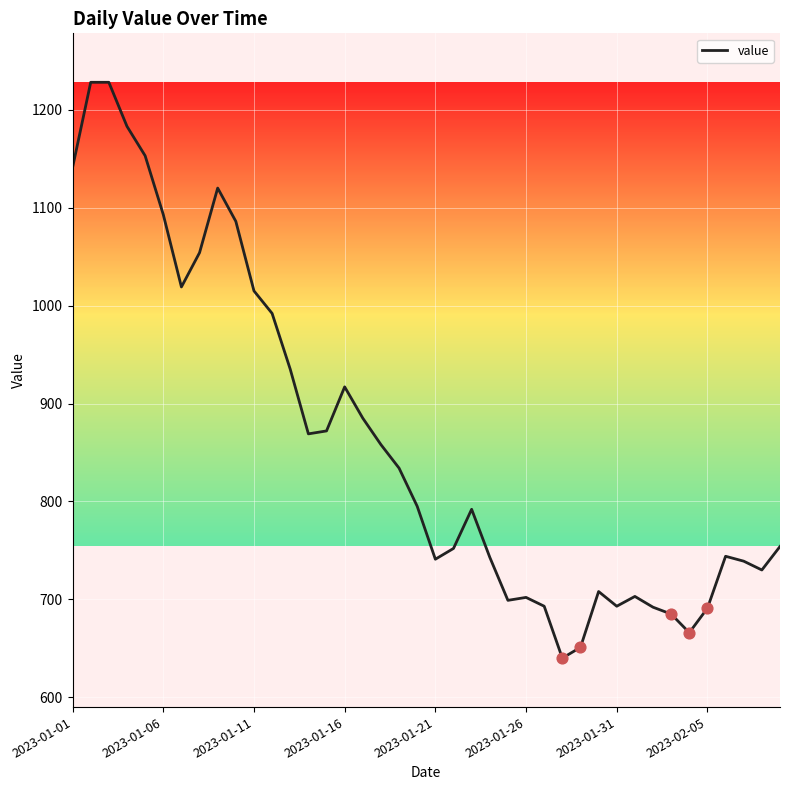

What is the greatest value displayed?

1228